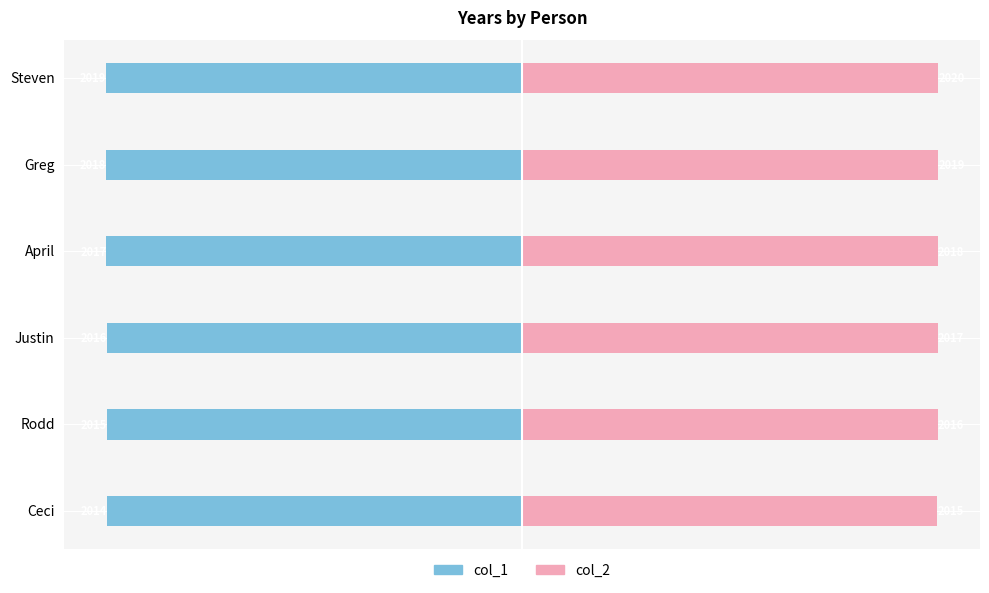

Reading left to right, list all the values displayed in this chart.

col_1: -2014	-2015	-2016	-2017	-2018	-2019
col_2: 2015	2016	2017	2018	2019	2020